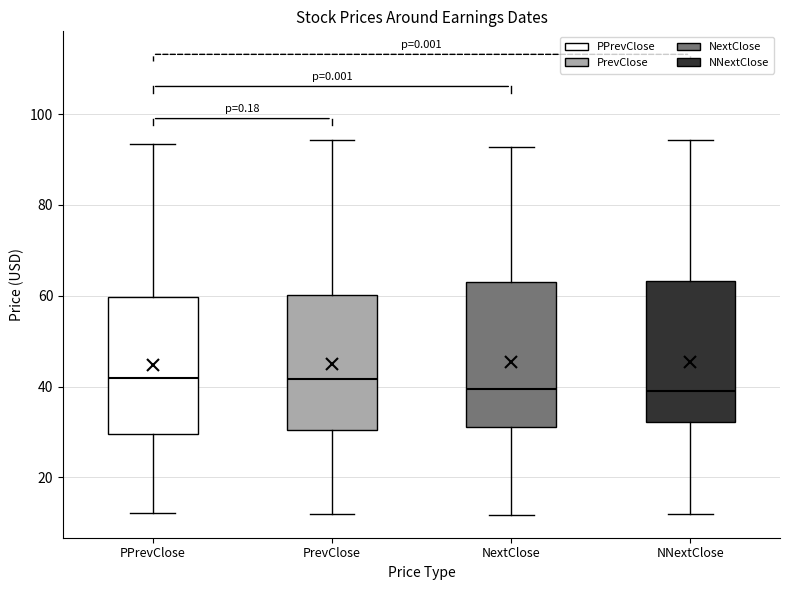

Reading left to right, transcribe this box plot: for each box, give where its median line is, the range the box spans, and where its two whiskers end, as read against the y-axis. The values are not printed on the chart, so give them approximately, as read against the axis.

PPrevClose: median 42, box 30 to 60, whiskers 12 to 94
PrevClose: median 42, box 30 to 60, whiskers 12 to 94
NextClose: median 40, box 32 to 64, whiskers 12 to 92
NNextClose: median 40, box 32 to 64, whiskers 12 to 94